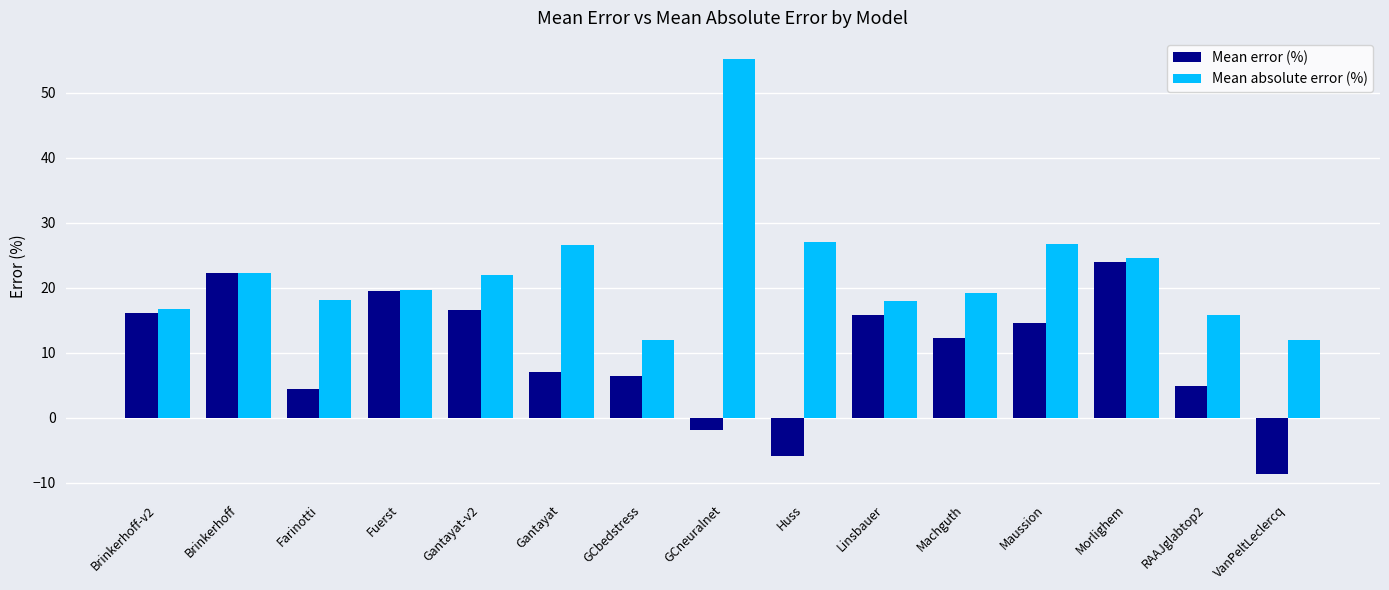

Between Brinkerhoff-v2 and Fuerst, which series saw the biggest shift?

Mean error (%)